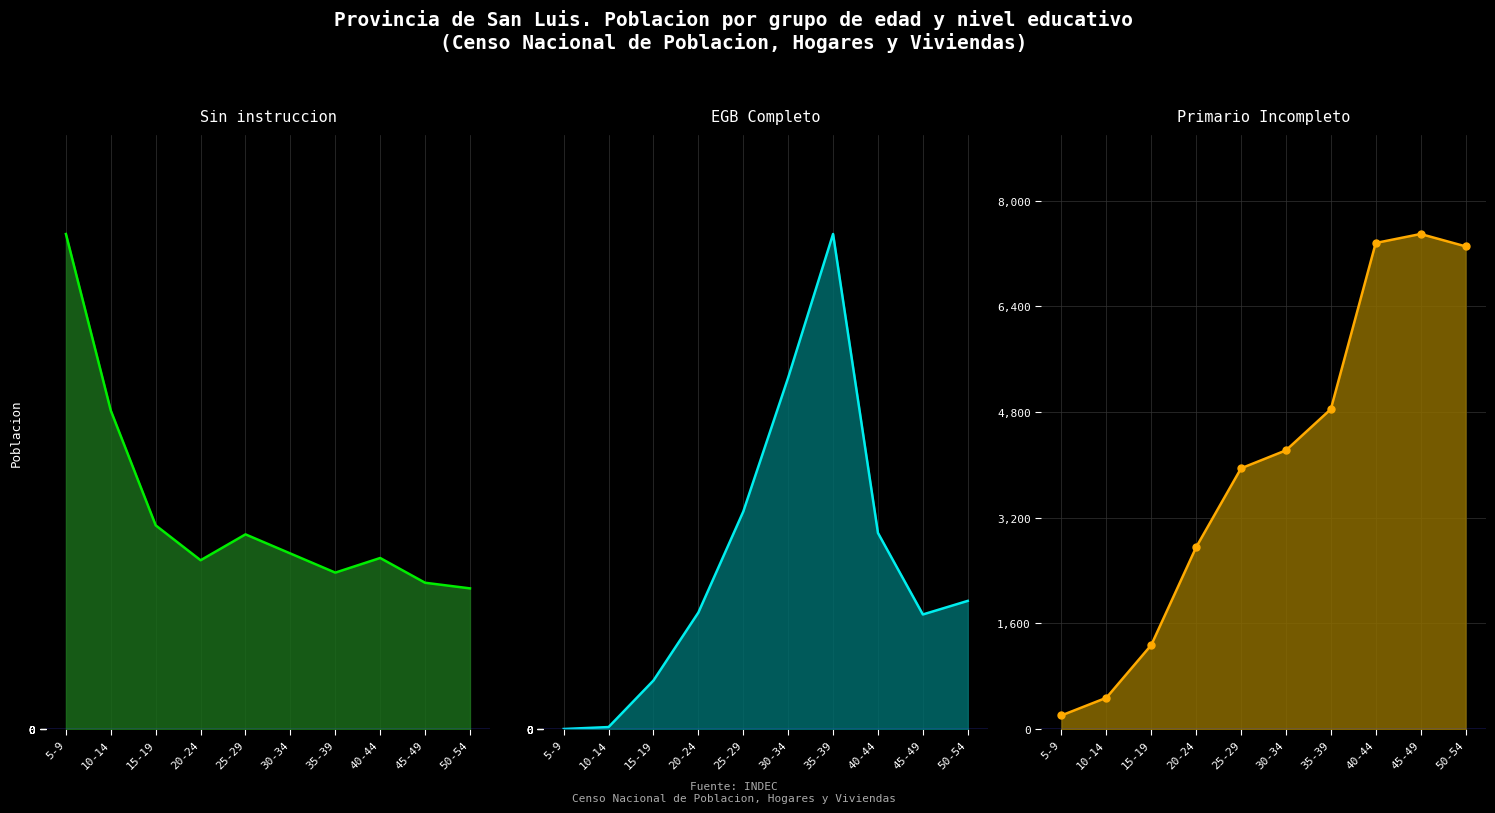

The value of EGB Completo line at 15-19 is 25. True or false?

True